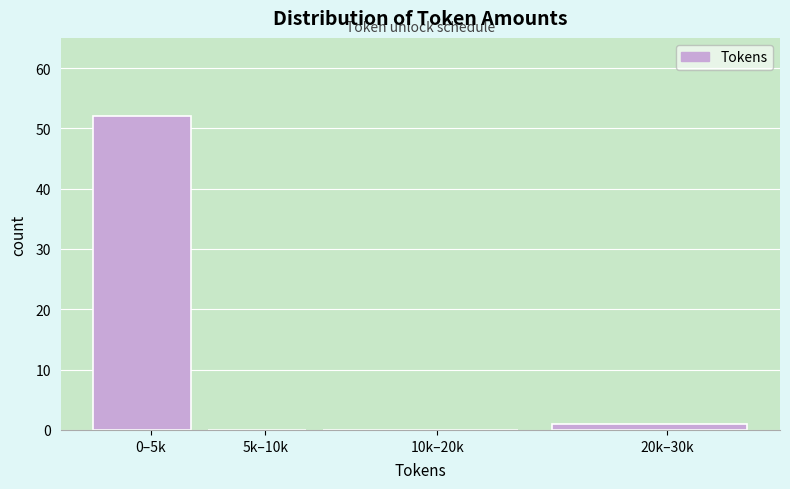

Reading right to left, list all the values displayed in this chart.

20k–30k=1	10k–20k=0	5k–10k=0	0–5k=52